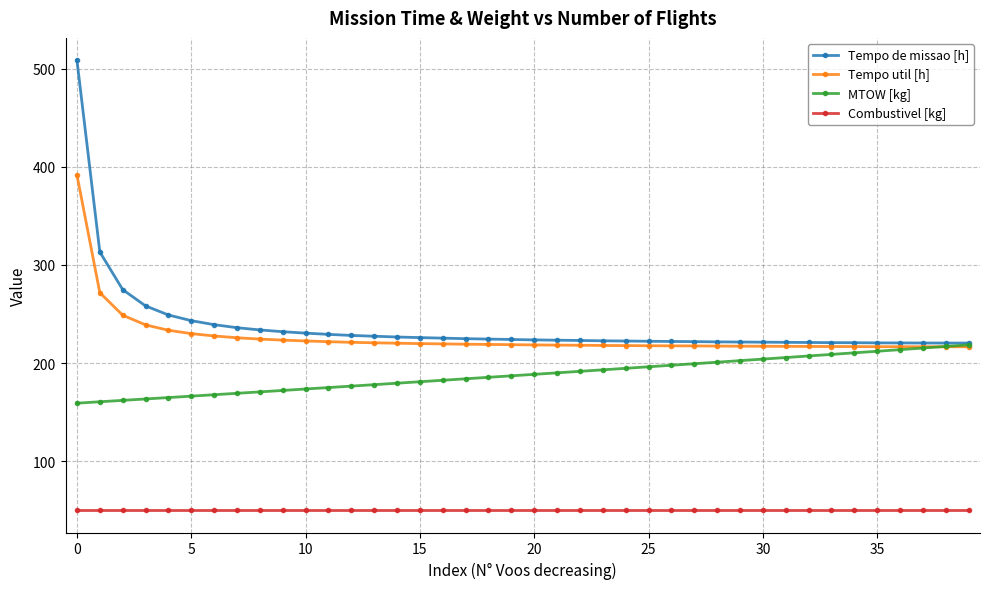

What is the average value of the Tempo de missao [h] series?

237.1